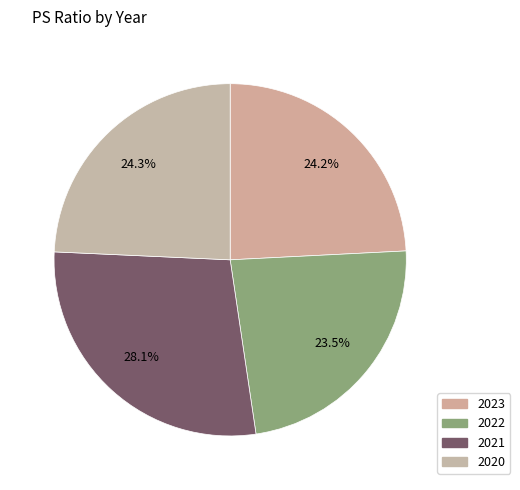

What is the largest slice in the pie chart?

2021